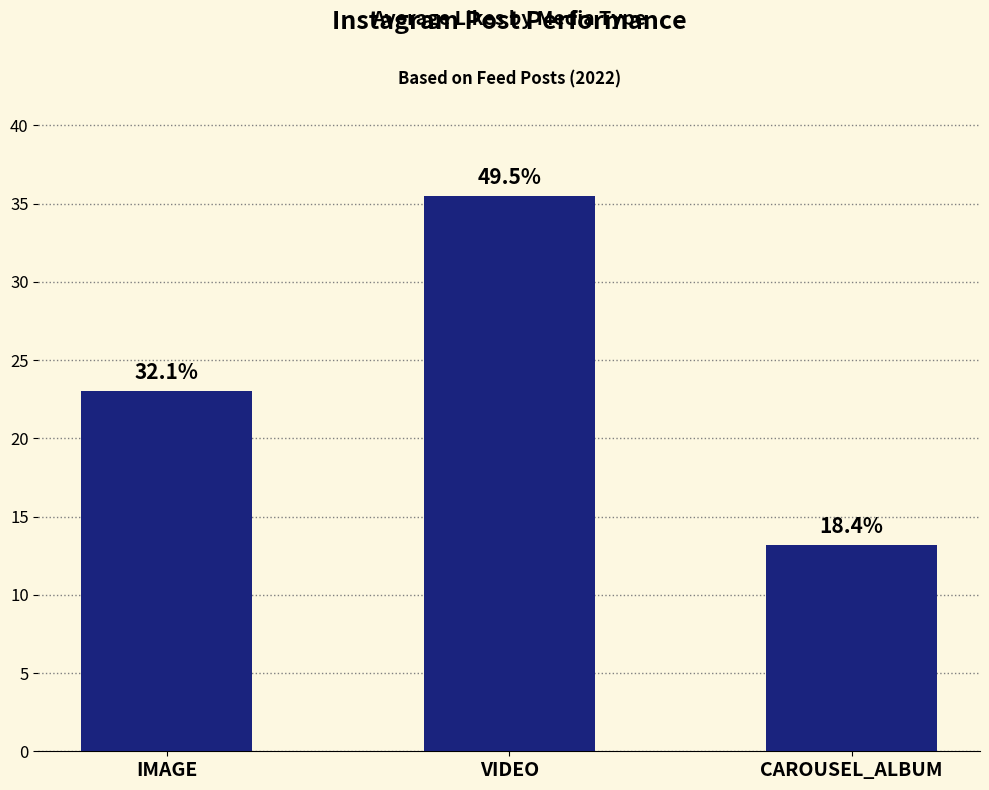

How many bars are there in total?

3